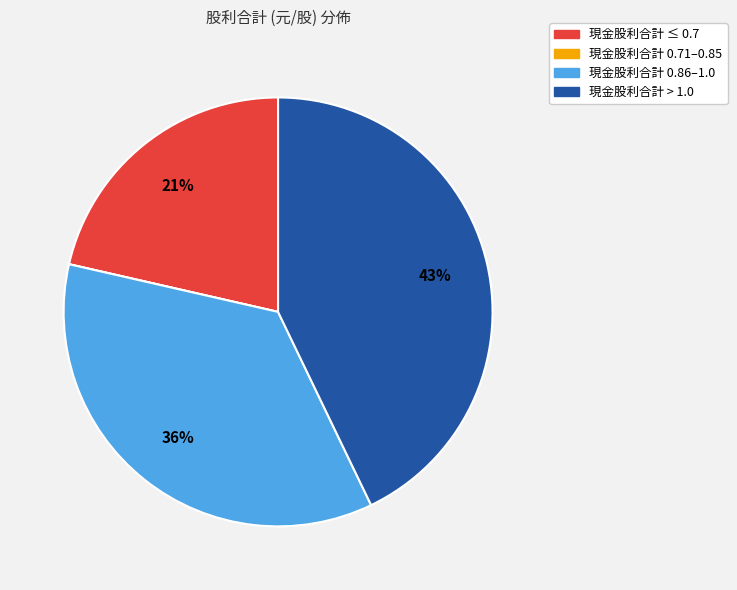

Is there any slice that represents more than half of the pie?

No